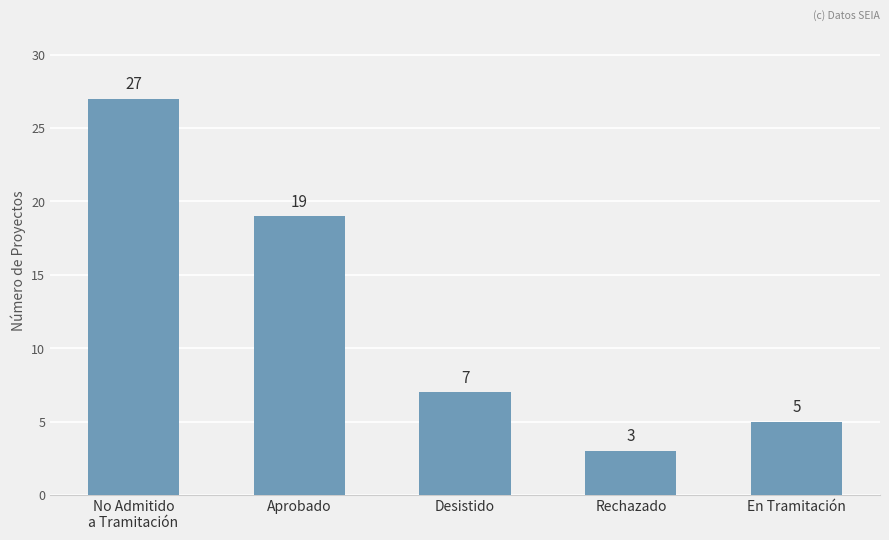

What is the minimum value shown in the chart?

3